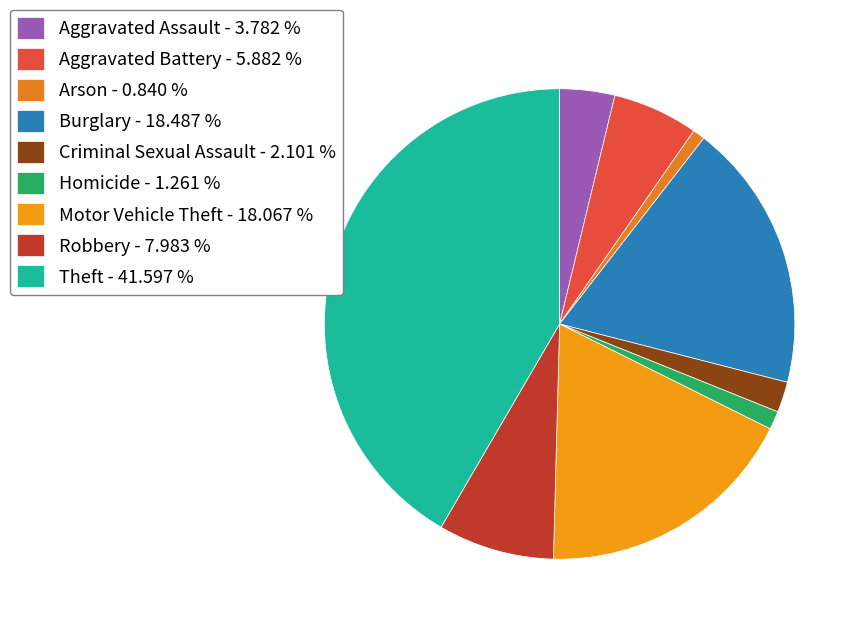

The Criminal Sexual Assault slice represents 2% of the pie. True or false?

True